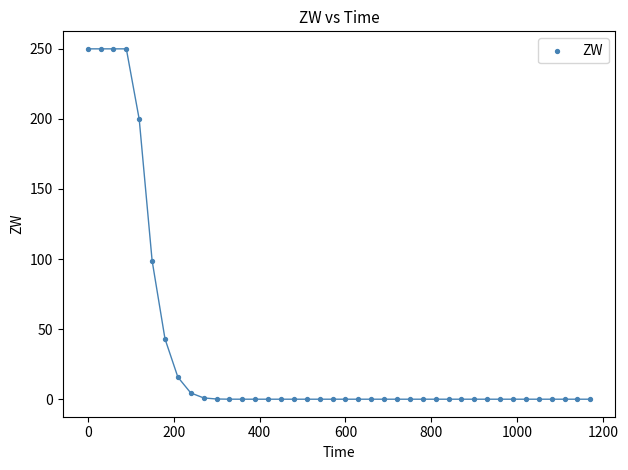

What is the range of Y values (max minus min)?

250.0